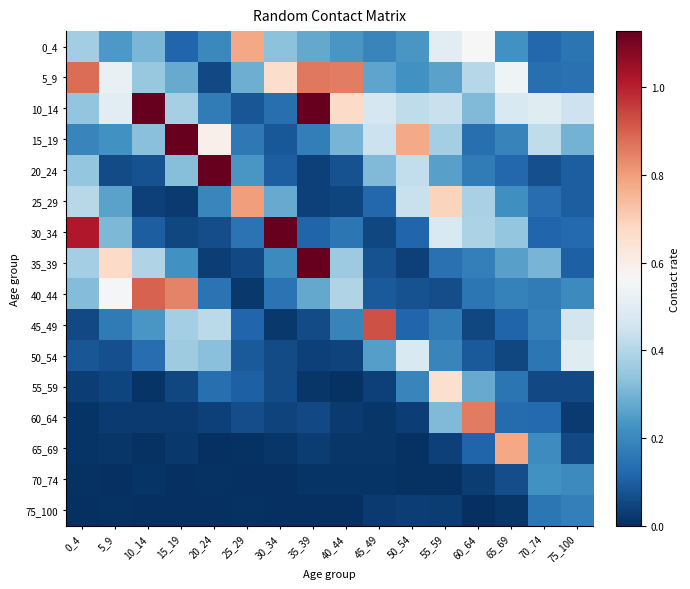

Which has a higher value, 5_9 or 50_54?

5_9